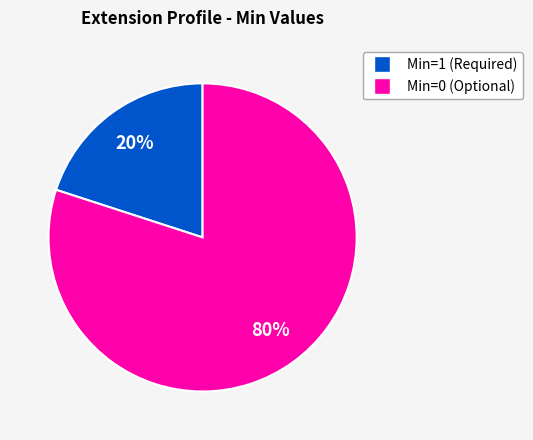

To the nearest percent, what is the average slice percentage?

50%